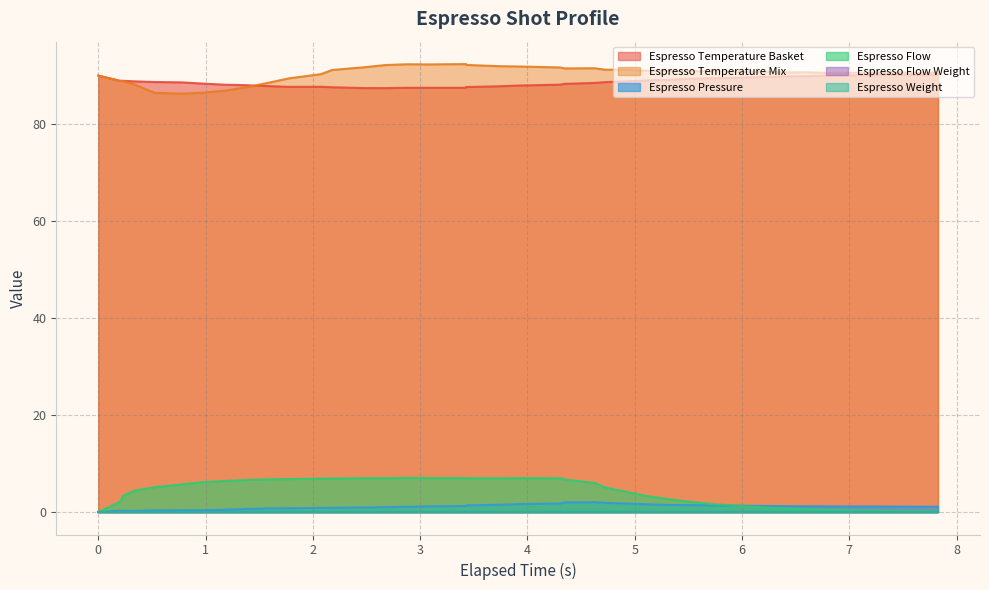

True or false: espresso_temperature_mix and espresso_flow cross at least once.

False